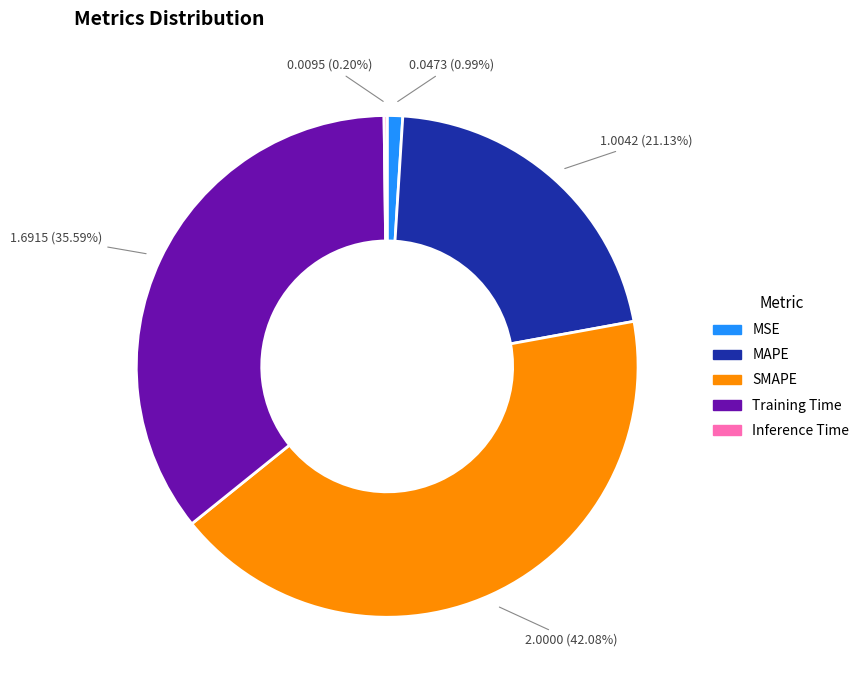

Which slice is the largest?

SMAPE